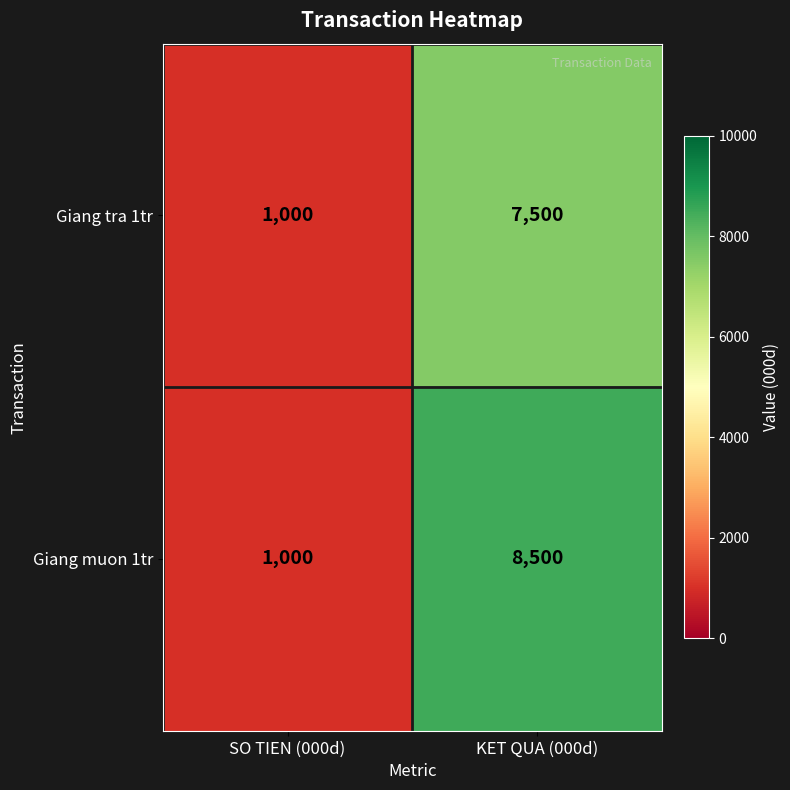

At which category is the sum across all series the highest?

KET QUA (000d)